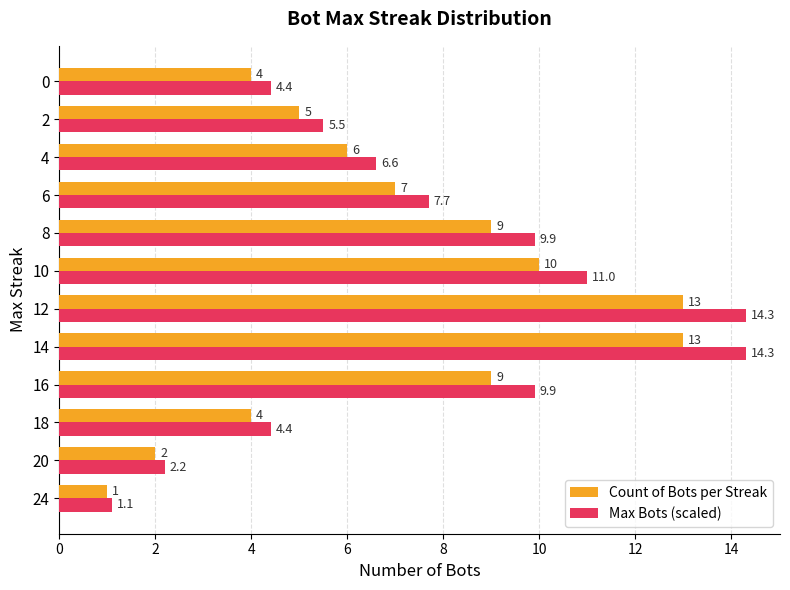

The Max Bots (scaled) series shows 13.5 at 6. True or false?

False